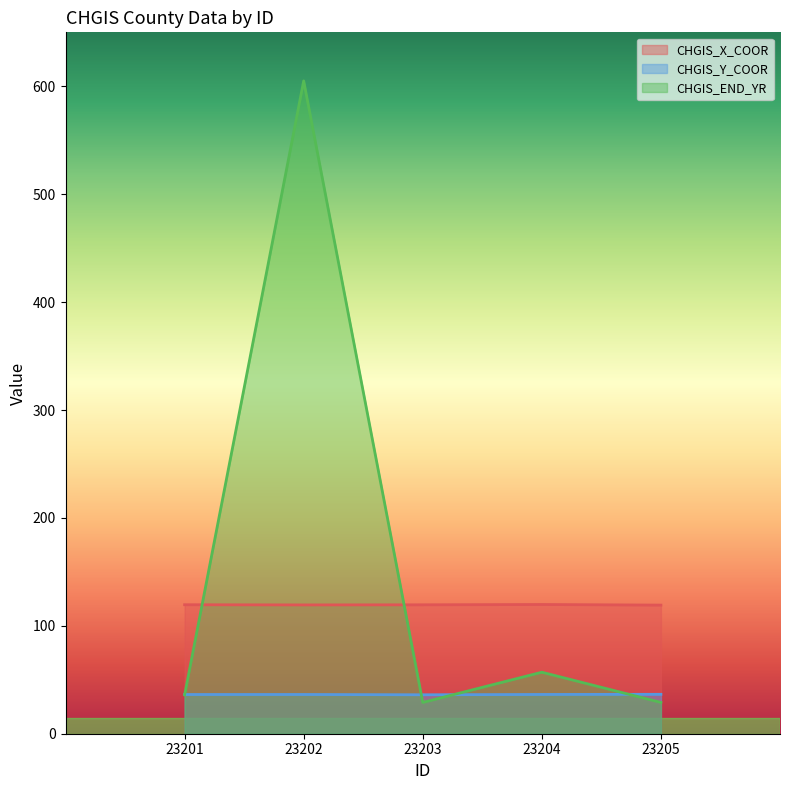

At which category does CHGIS_Y_COOR reach its first local peak?

23202